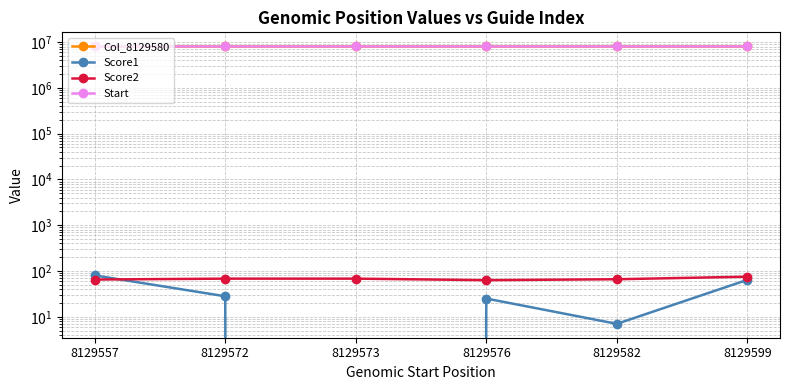

At how many categories does at least one series exceed 2037020?

6